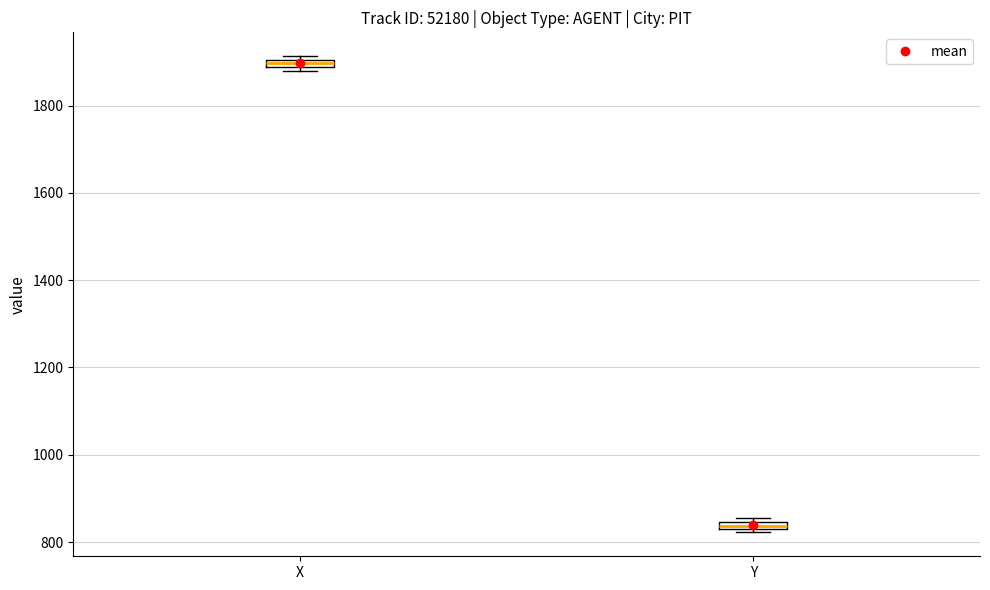

Which box has the lowest median line?

Y